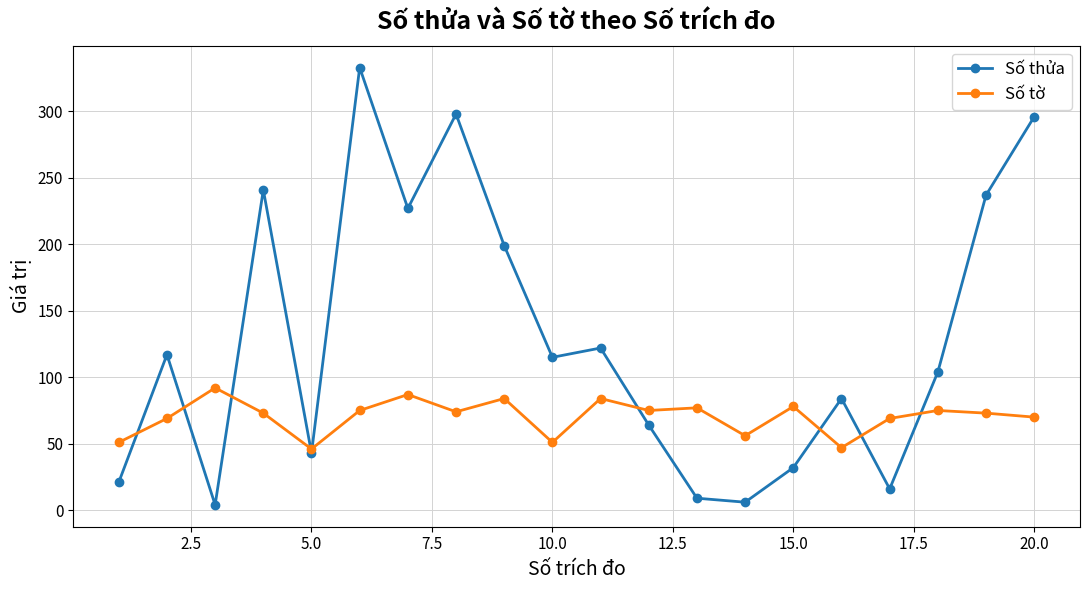

Rank the series by their average value, from lowest to highest.

Số tờ, Số thửa